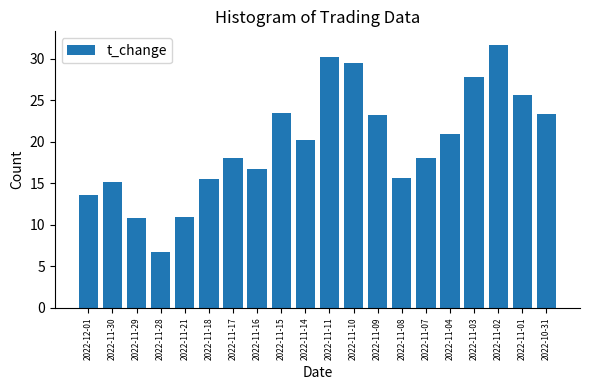

At which category does the chart reach its peak across all series?

2022-11-02